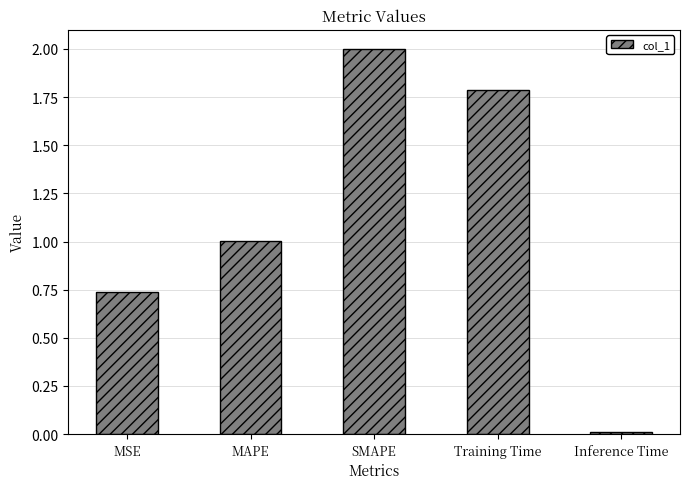

How many values are below 1?

2